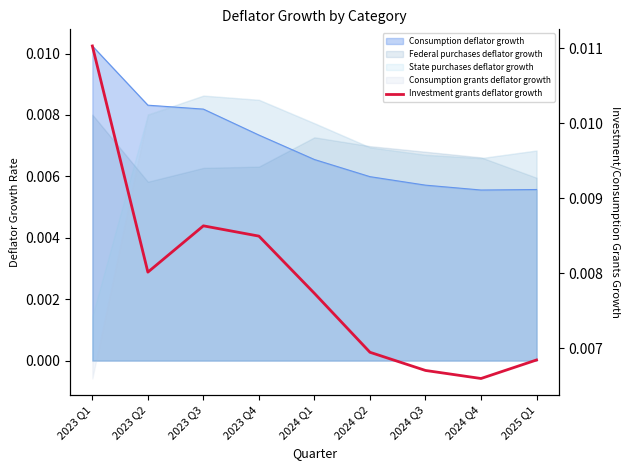

What position from the left is 2023 Q1?

1